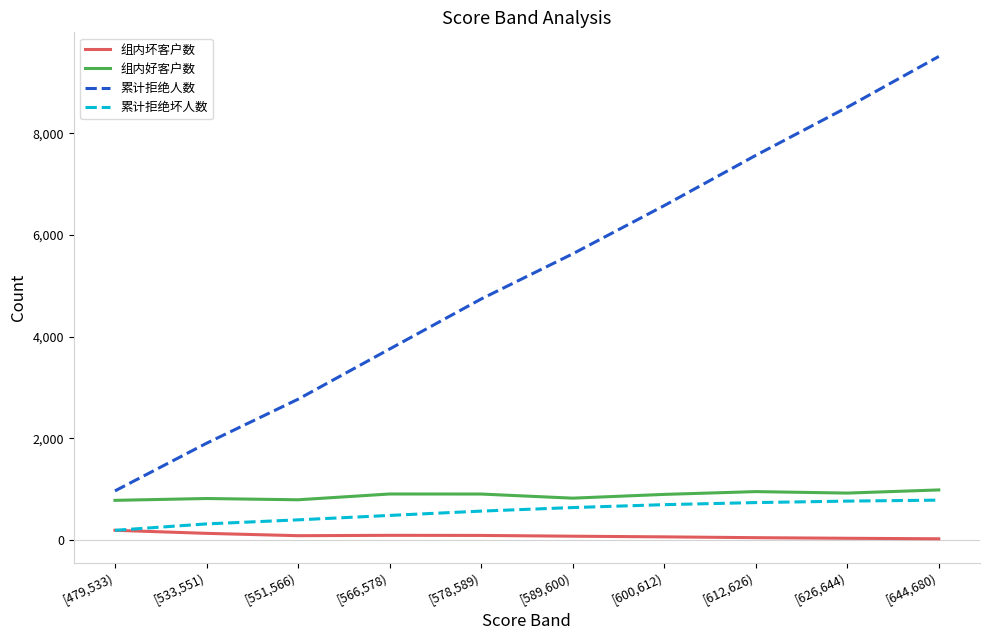

What is the total value across all series at [566,578)?

5222